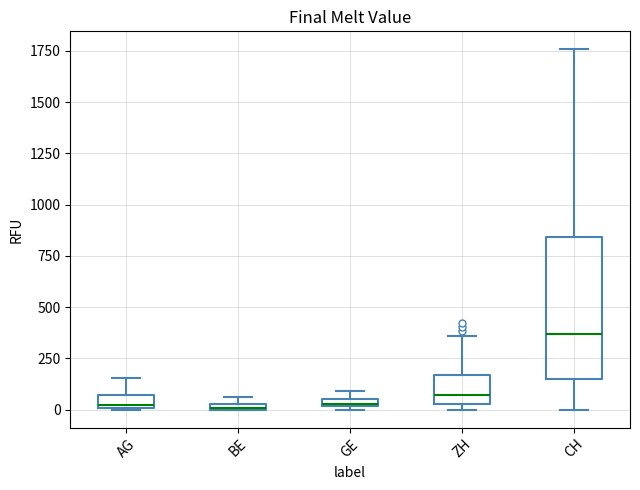

Where does the upper whisker of the box for AG end on the y-axis? The values are not printed on the chart, so give them approximately, as read against the axis.

150